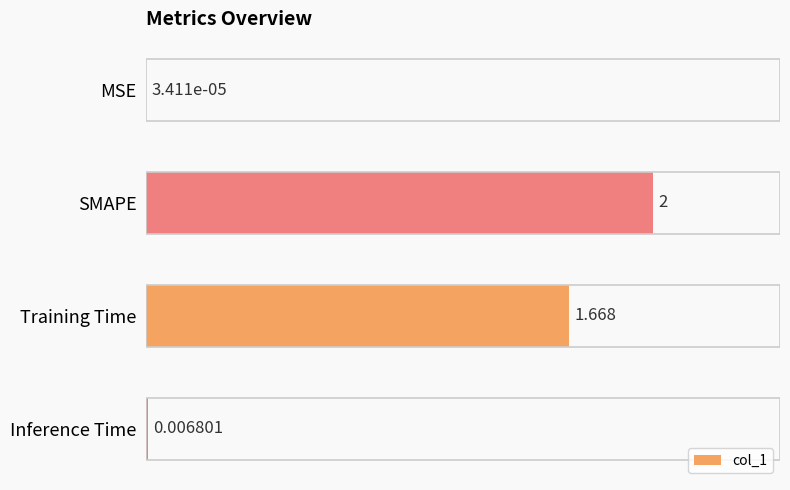

Are the bars horizontal?

Yes